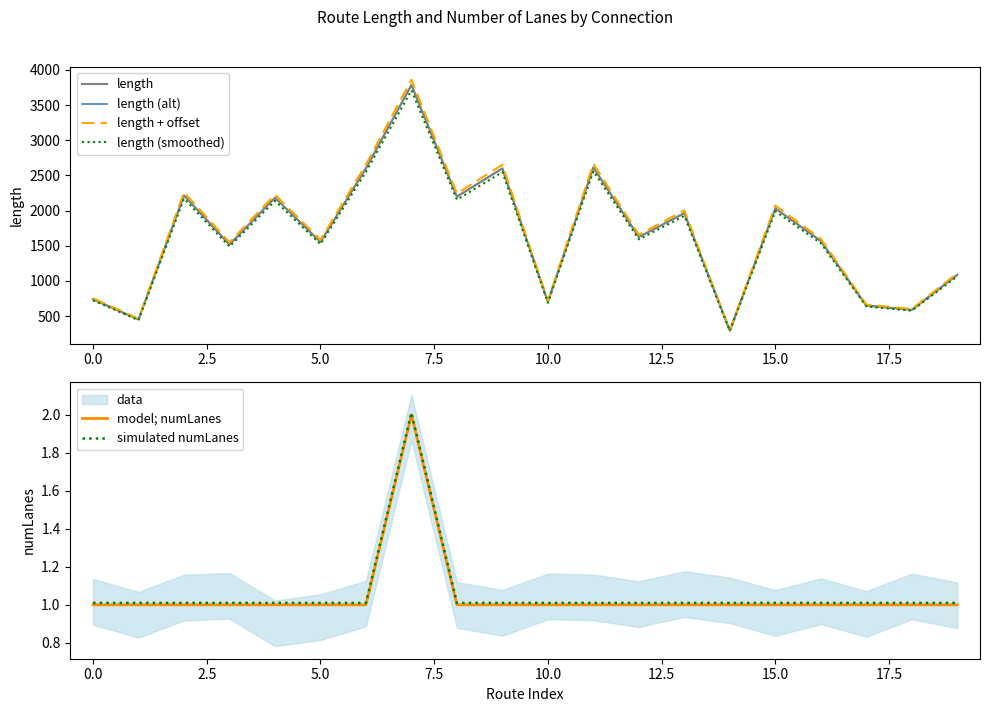

What is the average value of the length (alt) series?

1648.1